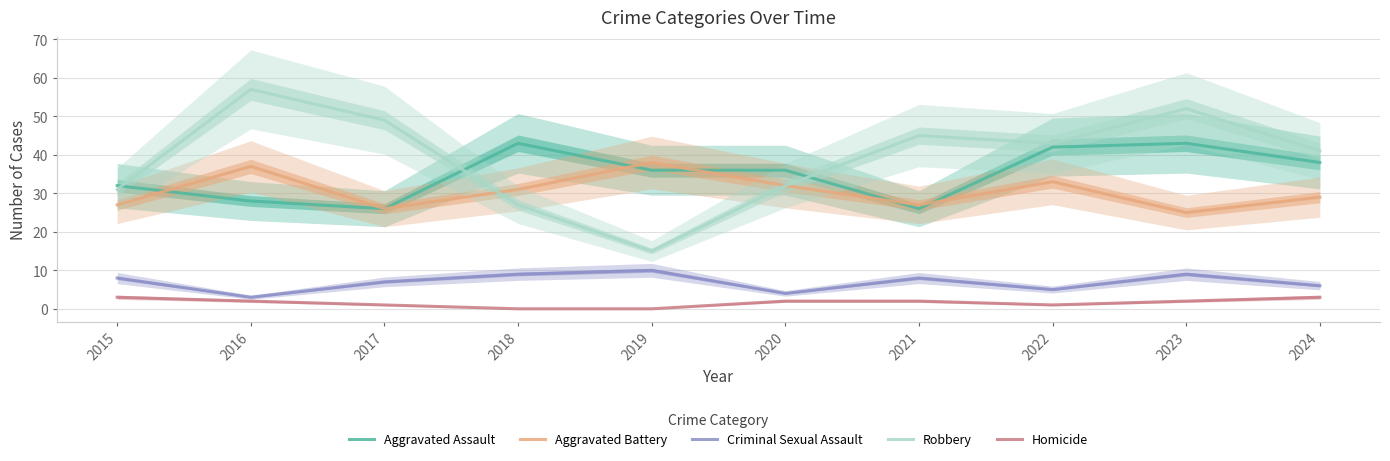

True or false: Aggravated Battery and Criminal Sexual Assault intersect in this chart.

False